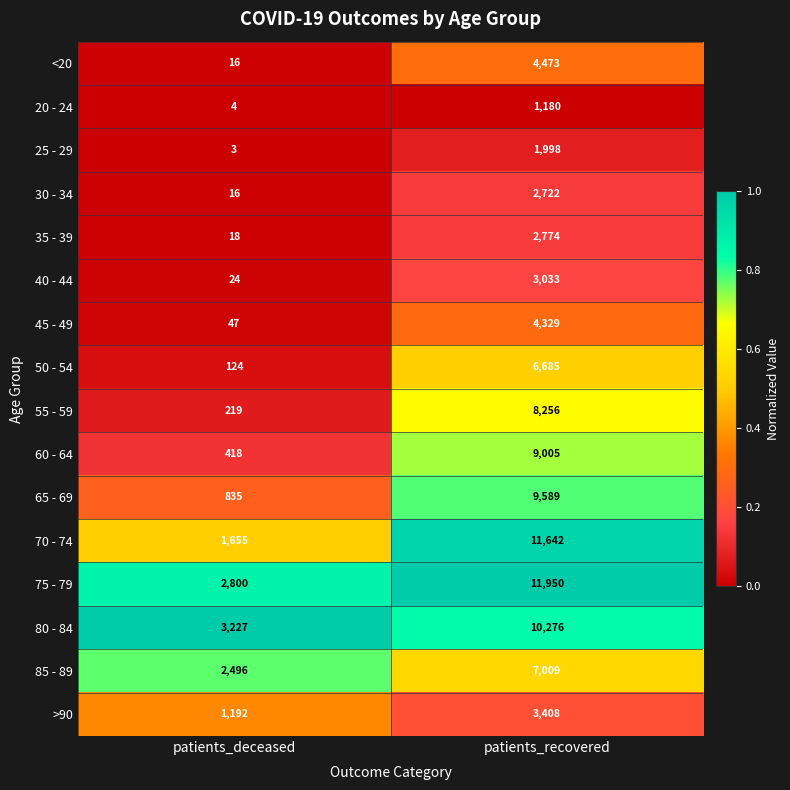

What is the difference between the 75 - 79 values at patients_deceased and patients_recovered?

9150